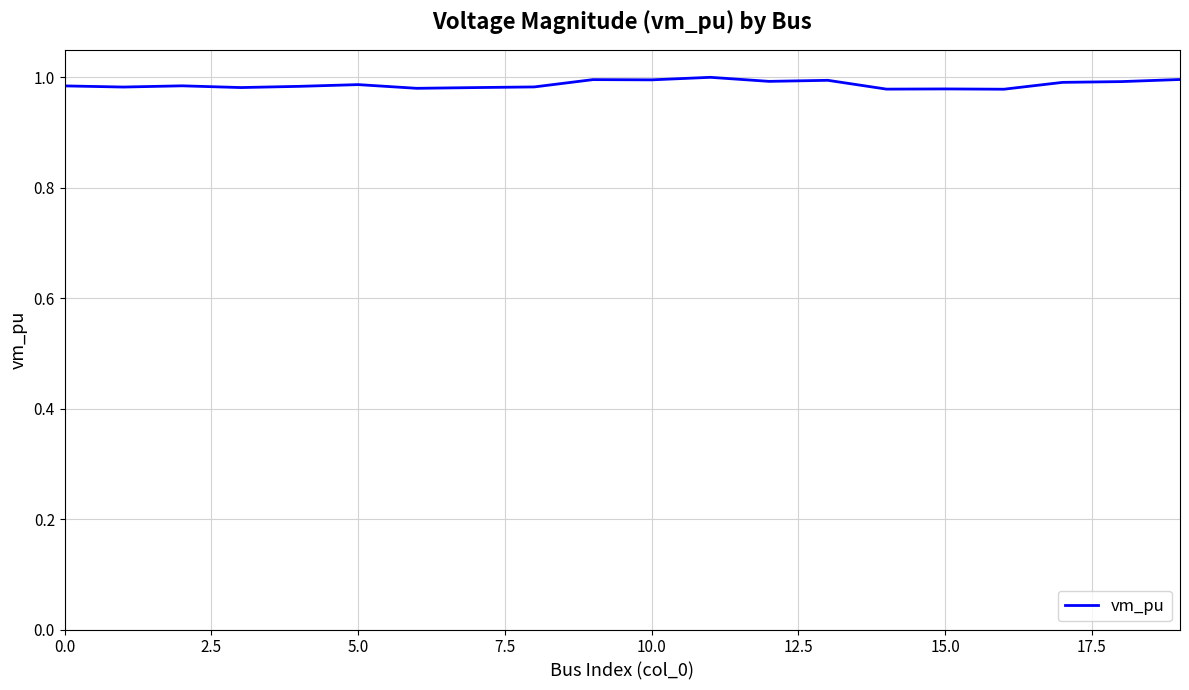

True or false: the data has more than 2 interior local peaks.

True